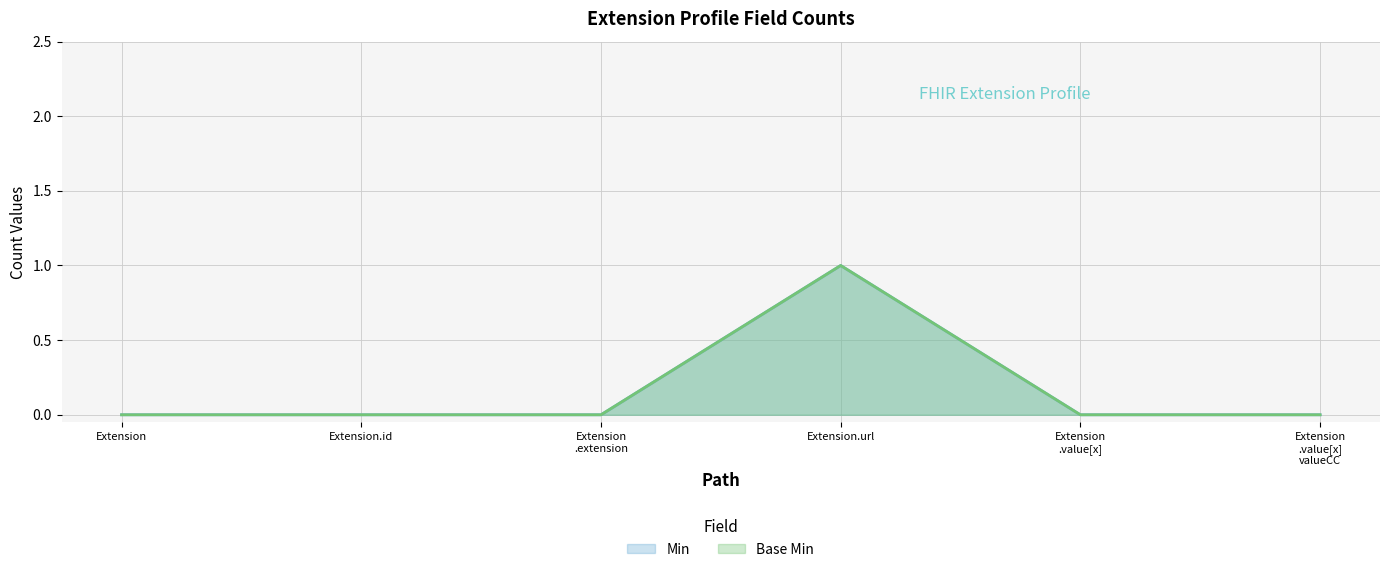

The value of Min at Extension.id is 0. True or false?

True